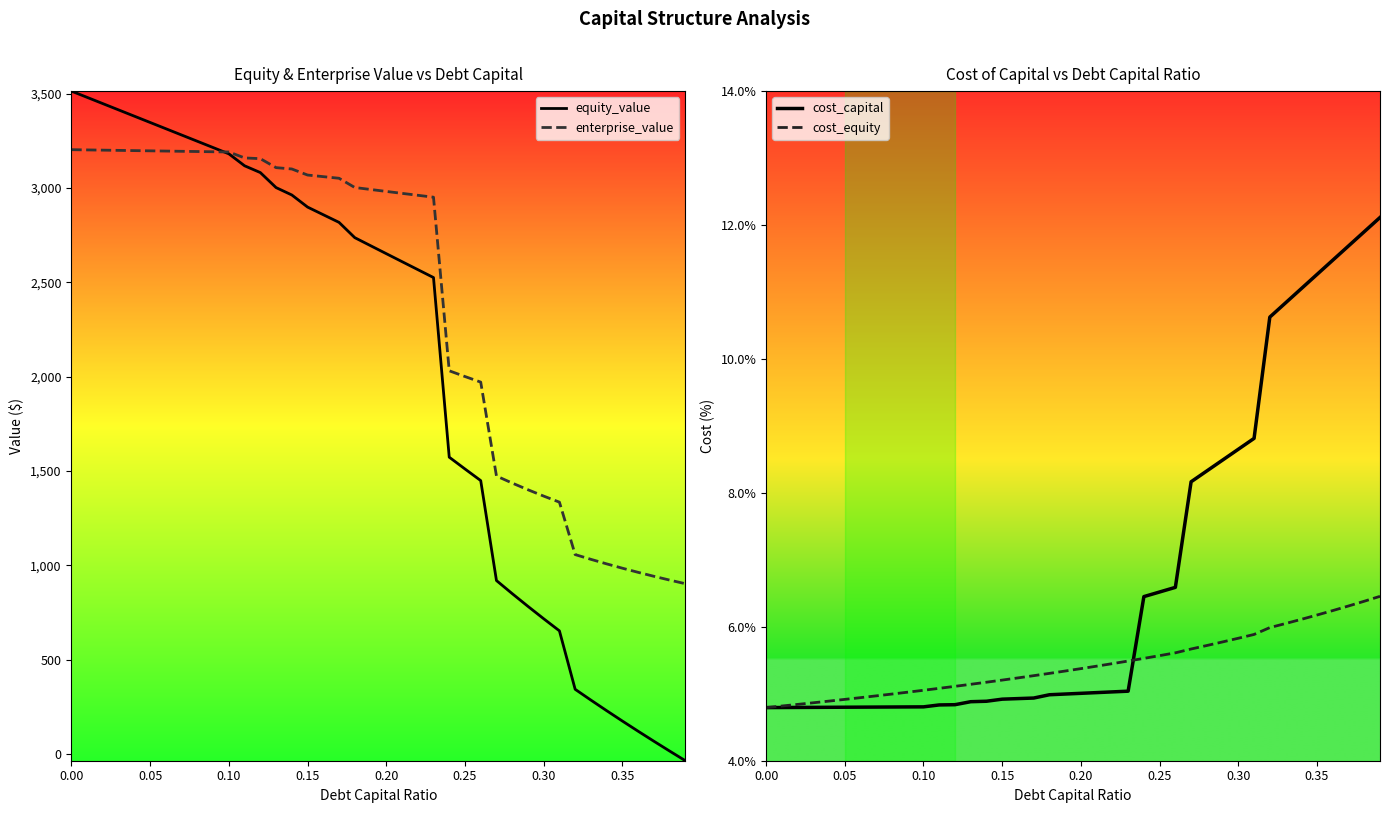

Does the chart display data point markers on the line(s)?

No